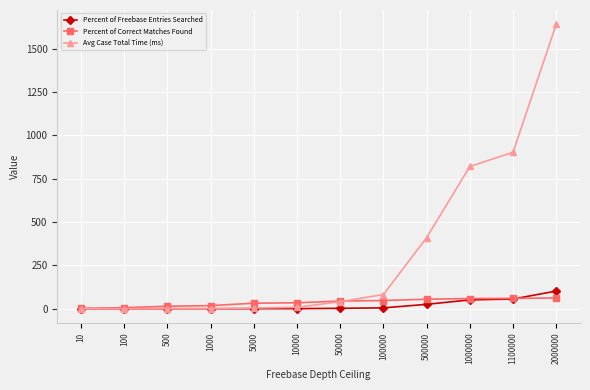

After their last crossing, which series has the higher values: Percent of Correct Matches Found or Avg Case Total Time (ms)?

Avg Case Total Time (ms)